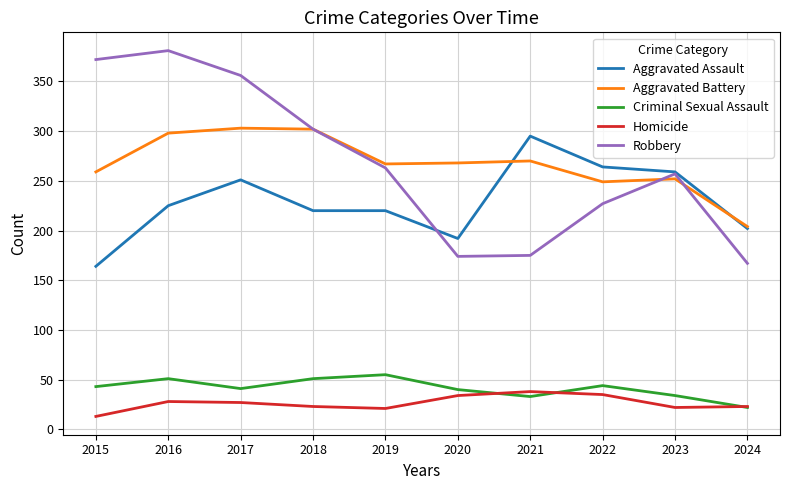

What is the approximate value of Aggravated Battery at 2023?

252